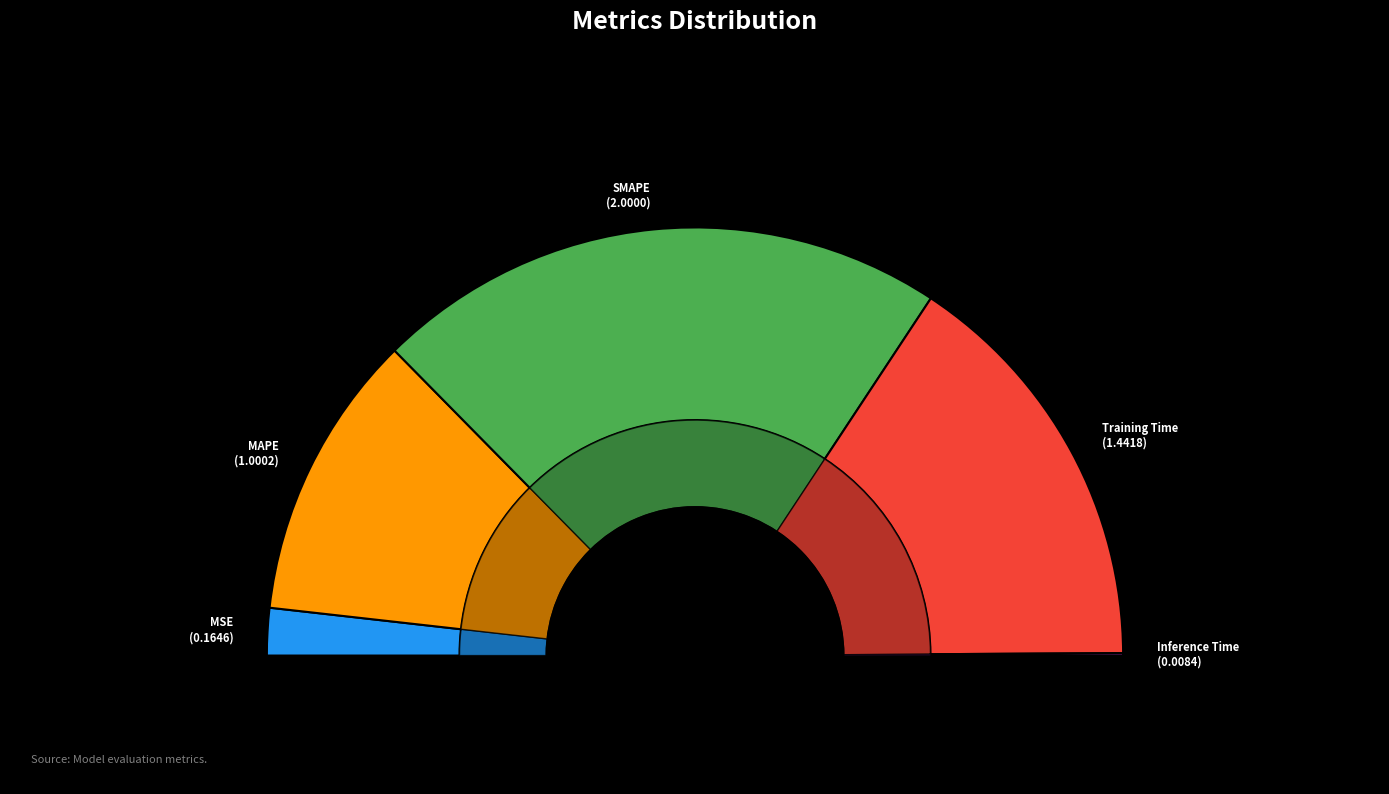

What is the smallest slice in the pie chart?

Inference Time